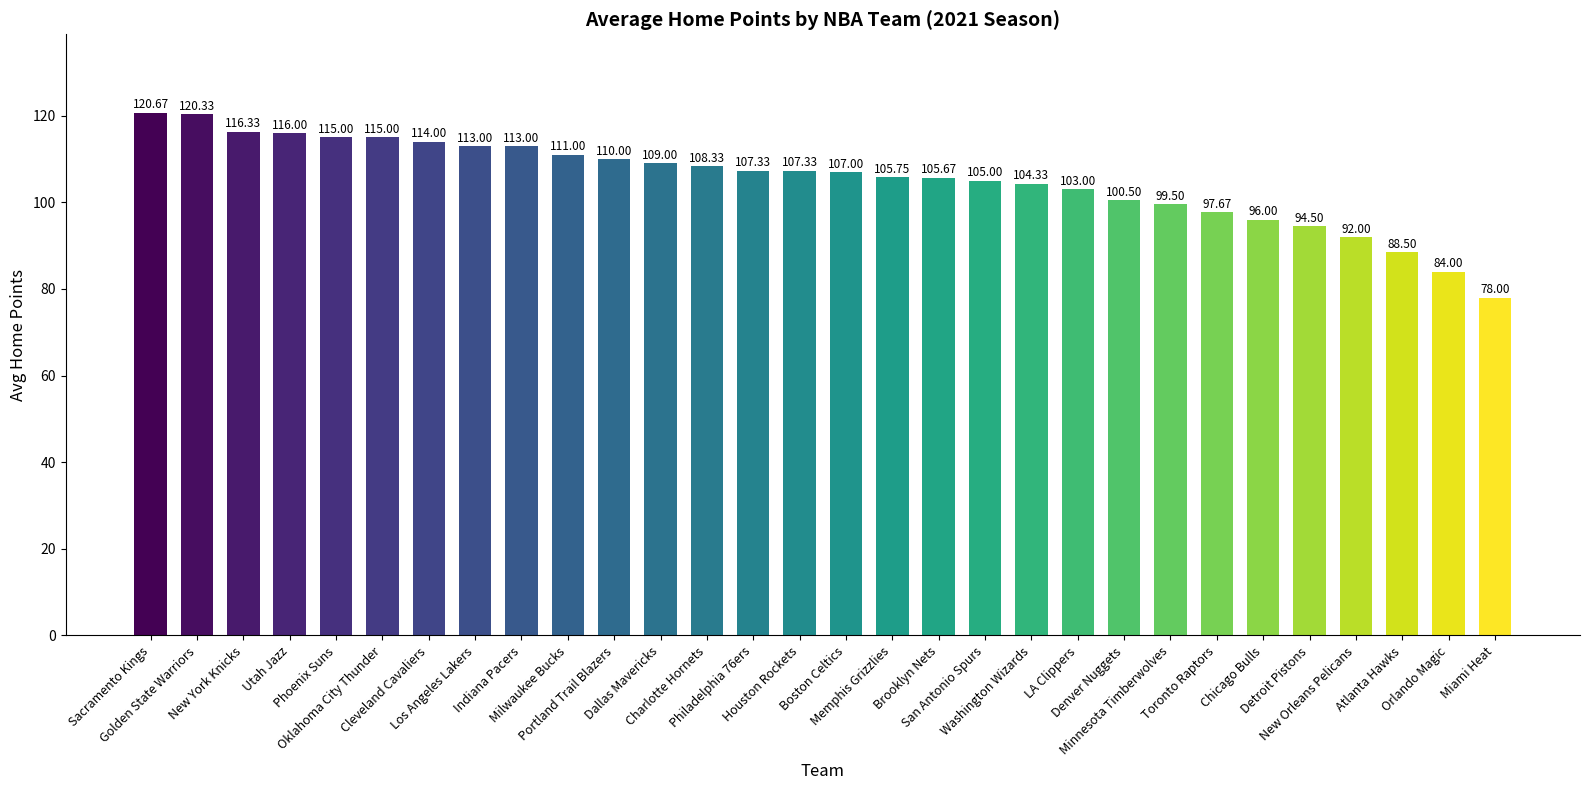

What is the sum of all values?

3157.7